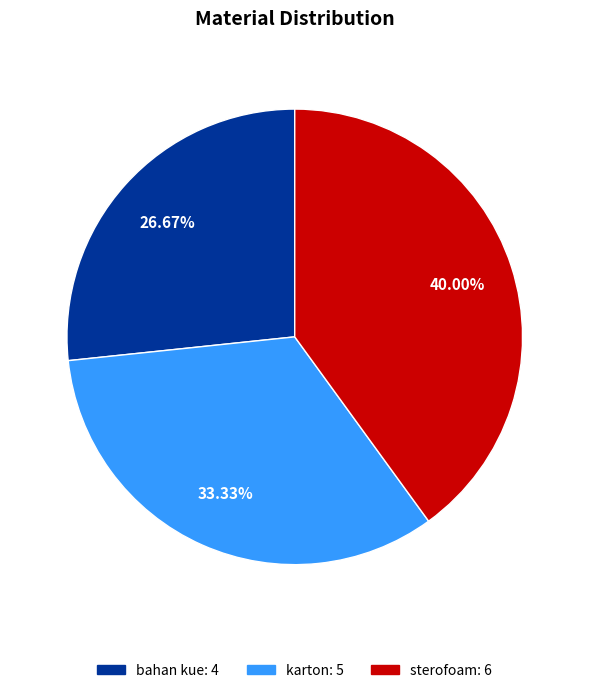

The bahan kue slice represents 27% of the pie. True or false?

True